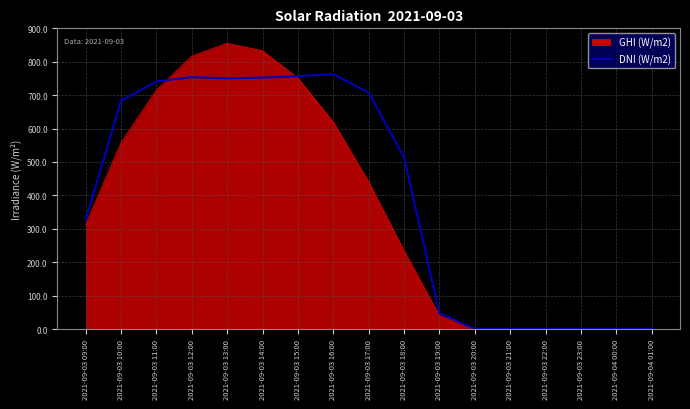

At how many categories does at least one series exceed 178?

10